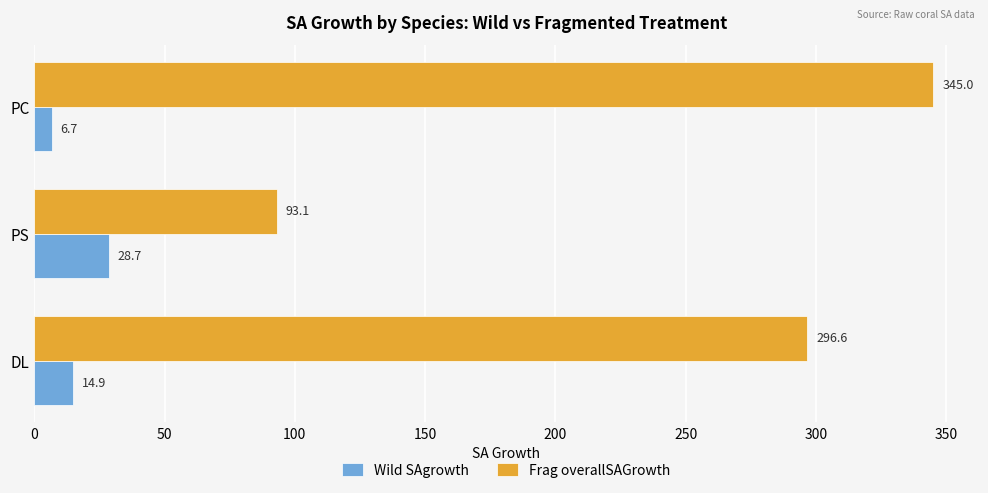

What is the average value of the Frag overallSAGrowth series?

244.9